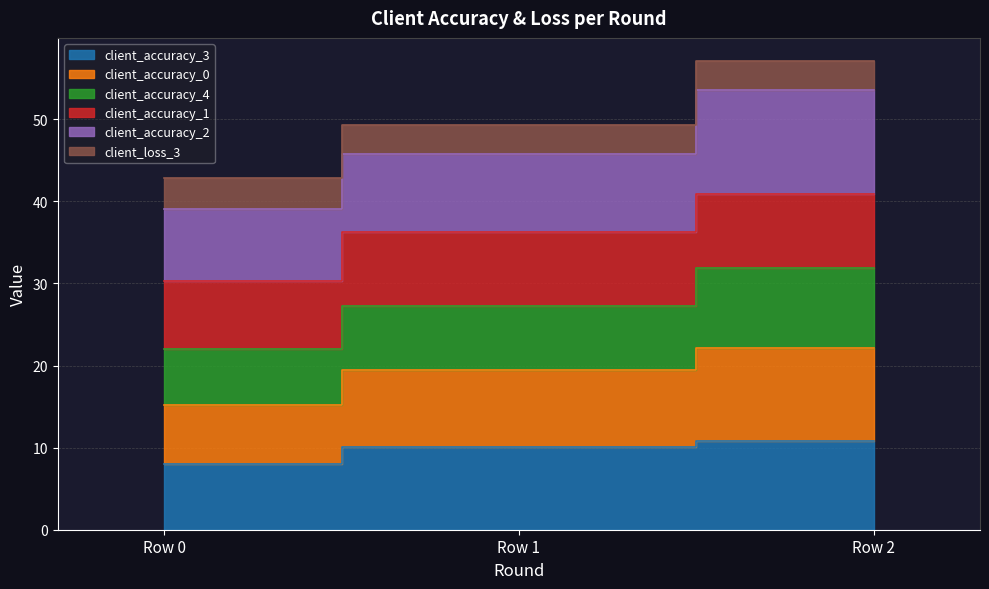

Where is client_accuracy_0 nearest to the value 26?

Row 1